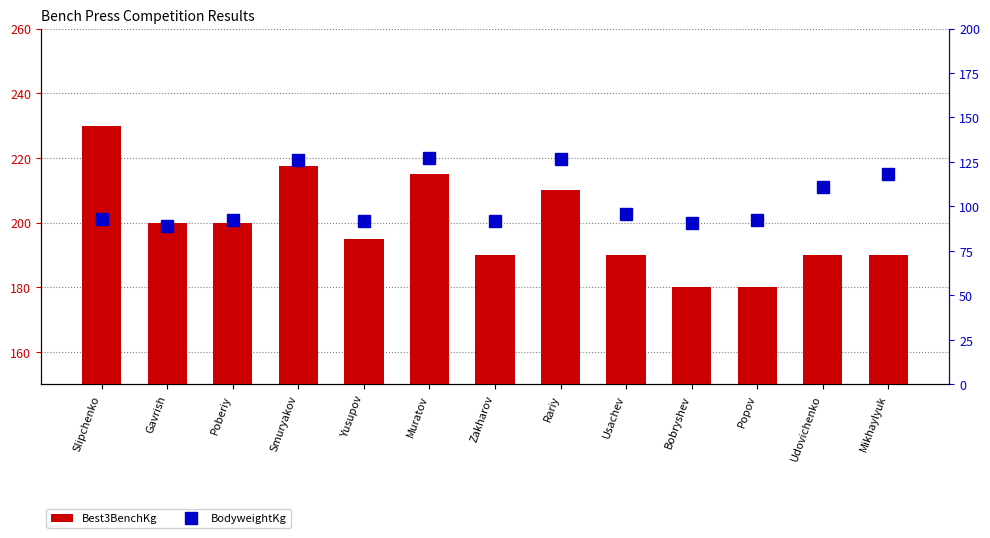

Rank the series by their maximum value, from highest to lowest.

Best3BenchKg, BodyweightKg